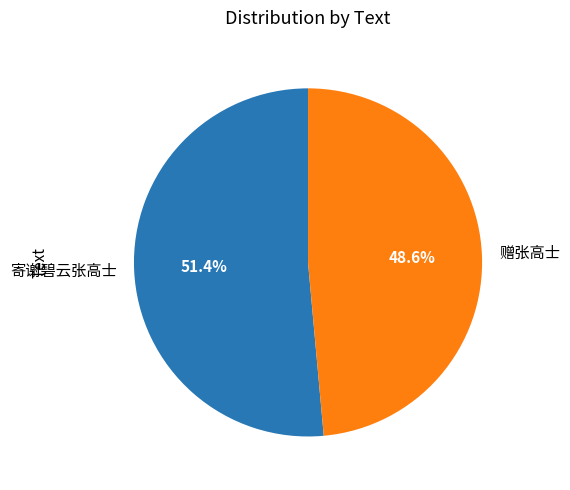

Between 寄谢碧云张高士 and 赠张高士, which is larger?

寄谢碧云张高士